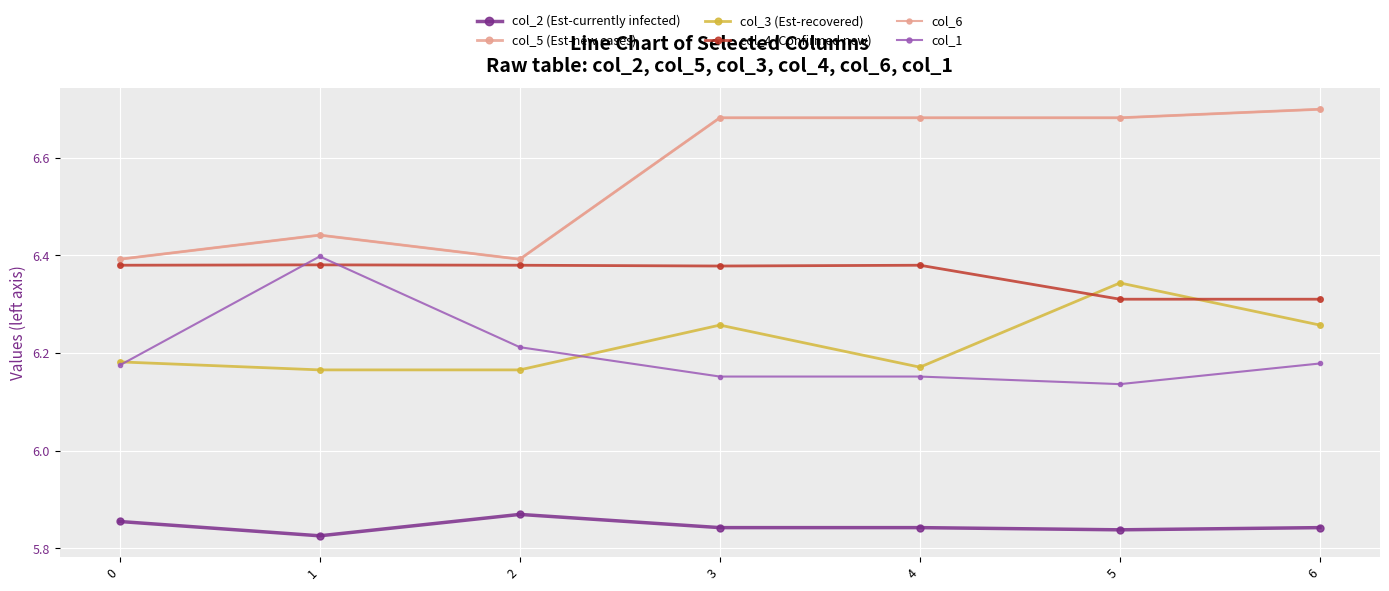

Which label corresponds to the smallest value in the chart?

1